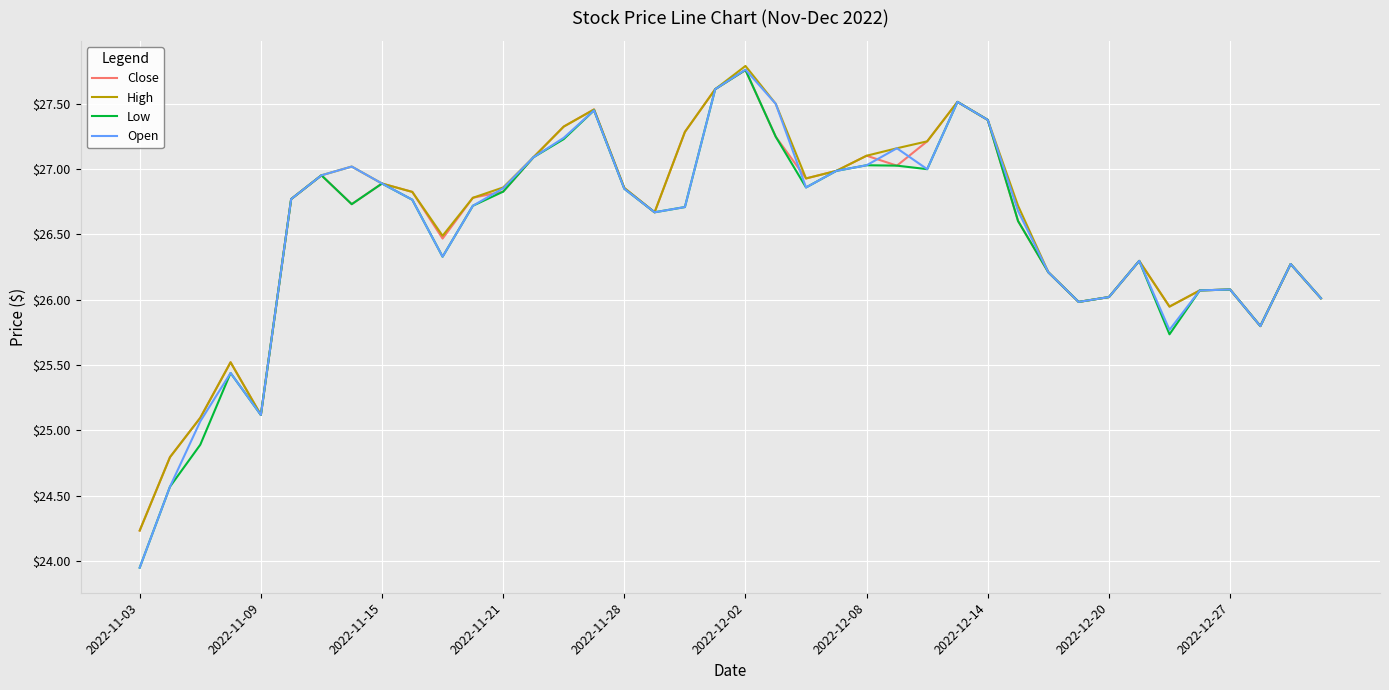

How many interior local peaks does the High series have?

8